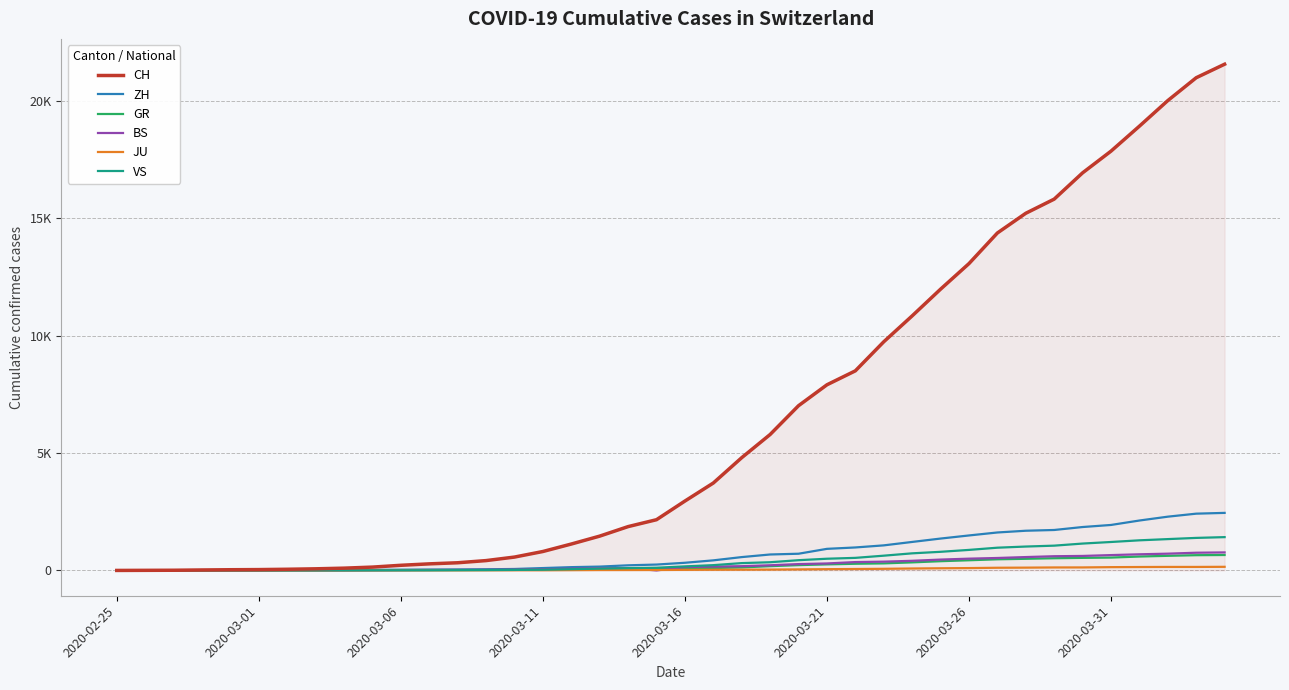

Does the chart display data point markers on the line(s)?

No